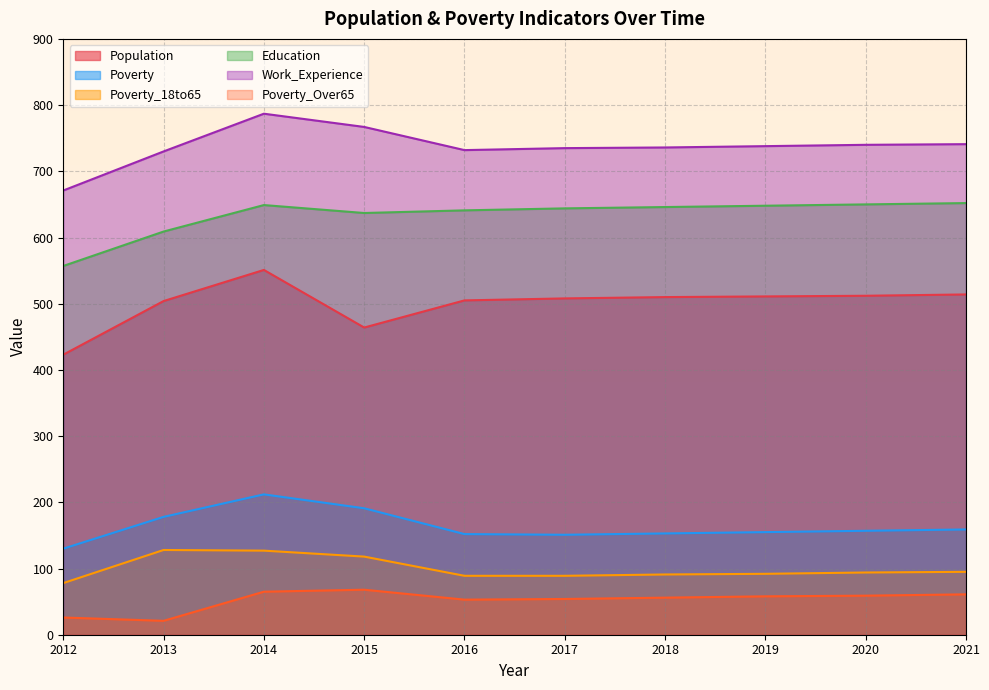

Reading left to right, extract all data points from this chart.

Population: 423	504	551	464	505	508	510	511	512	514
Poverty: 130	178	212	191	152	151	153	155	157	159
Poverty_18to65: 78	128	127	118	89	89	91	92	94	95
Education: 557	609	649	637	641	644	646	648	650	652
Work_Experience: 671	730	787	767	732	735	736	738	740	741
Poverty_Over65: 26	21	65	68	53	54	56	58	59	61